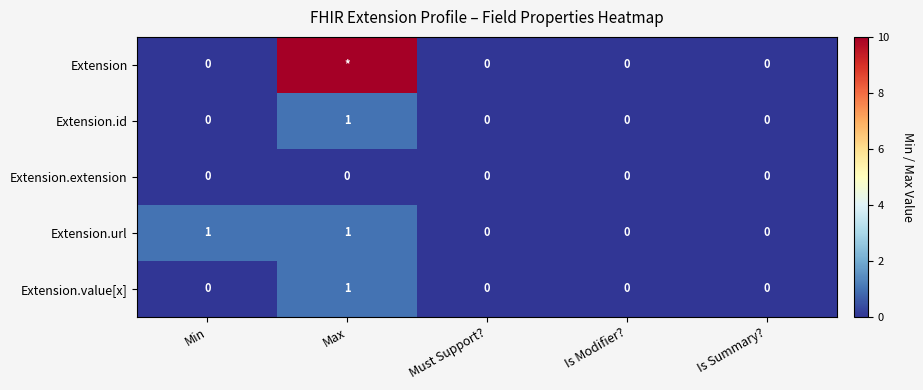

Is the value of Extension.url at Max greater than the value of Extension.extension at Min?

Yes